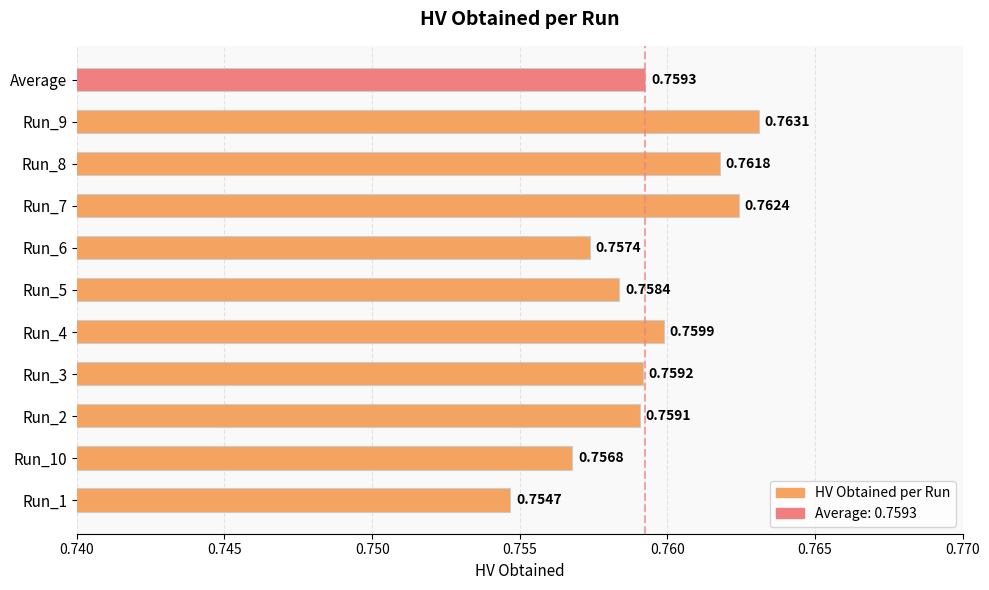

How many values are between 0 and 1?

10